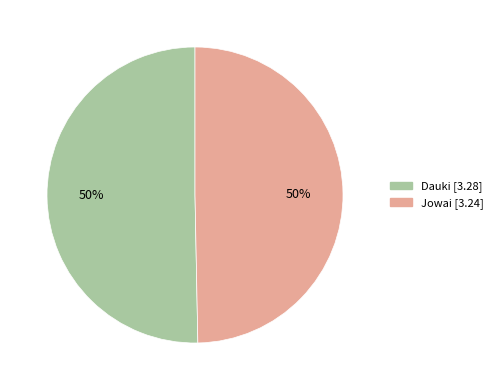

What percentage is the Dauki slice, to the nearest percent?

50%